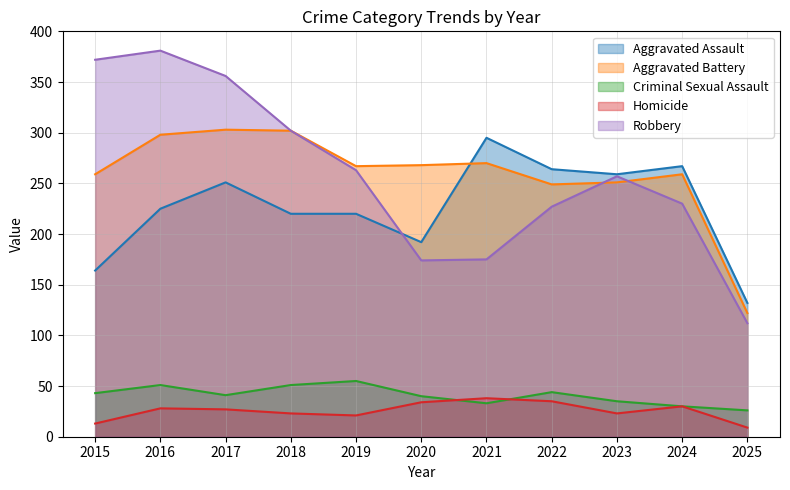

At which category is the sum across all series the highest?

2016